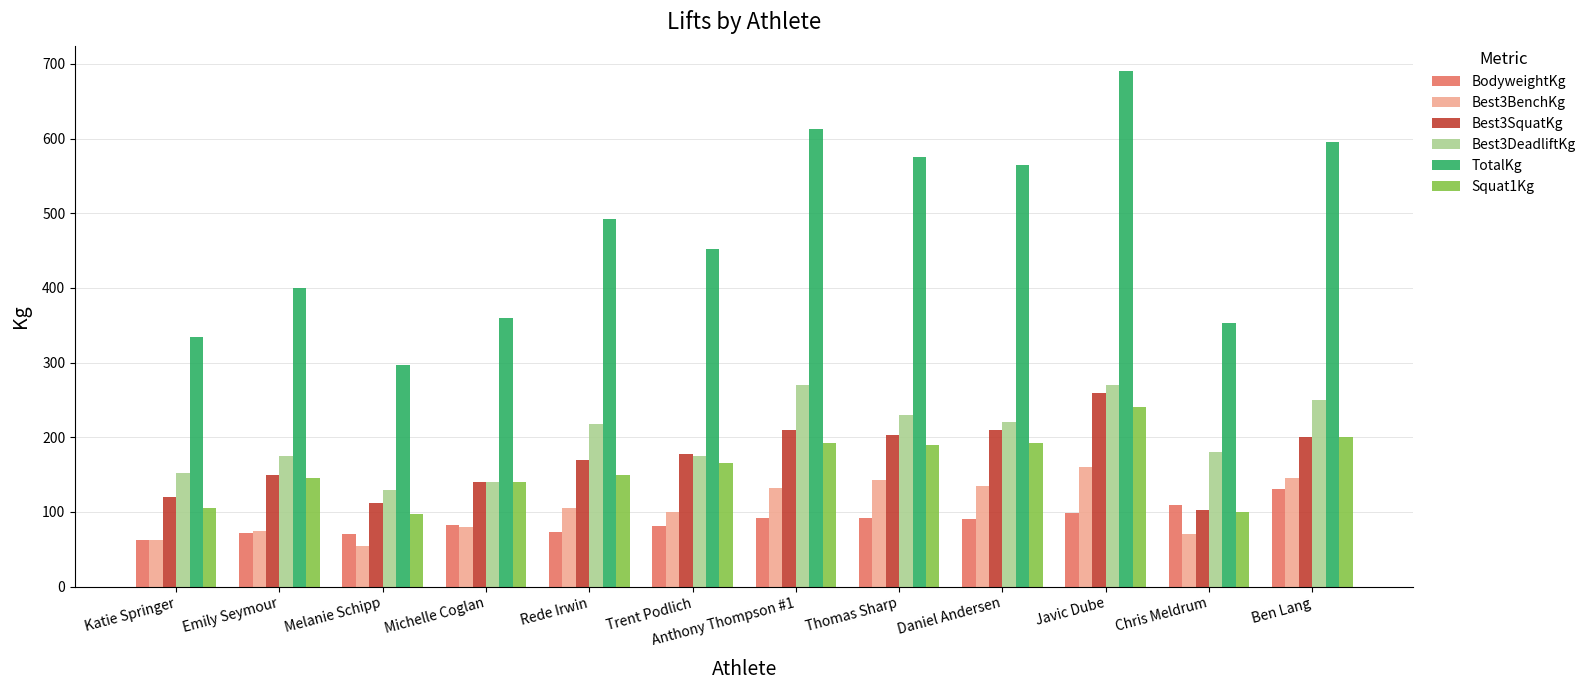

At which category is the sum across all series the highest?

Javic Dube